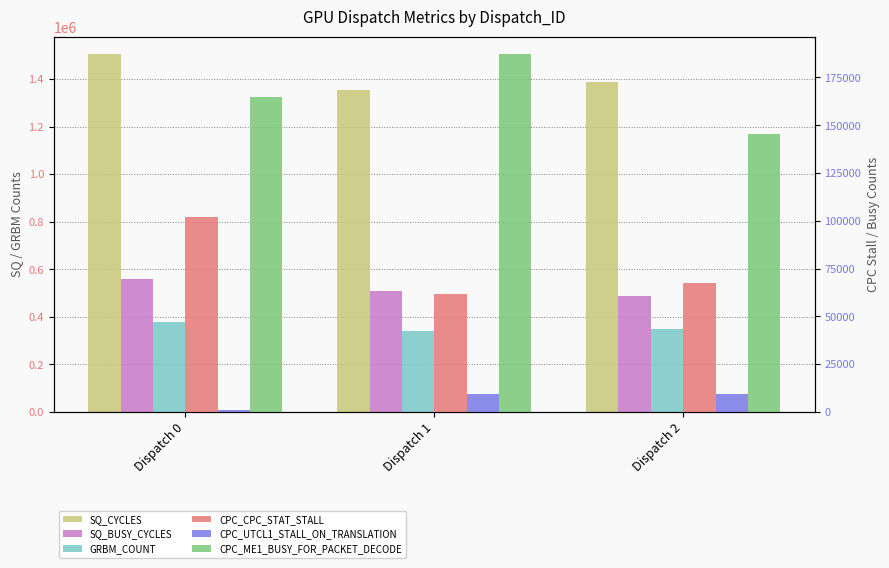

Where does the SQ_BUSY_CYCLES series first go above 508235?

Dispatch 0